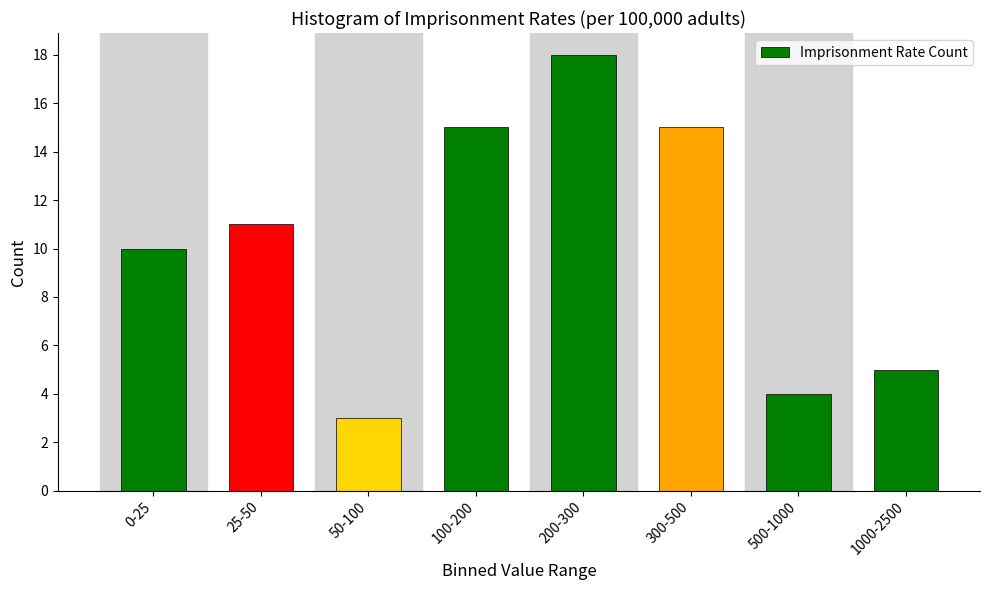

Reading left to right, extract all data points from this chart.

0-25=10	25-50=11	50-100=3	100-200=15	200-300=18	300-500=15	500-1000=4	1000-2500=5